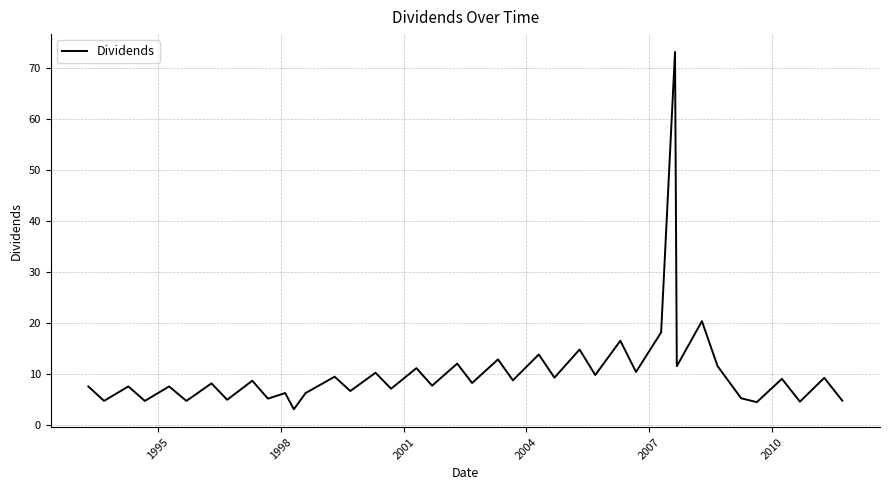

What is the smallest value displayed?

3.0